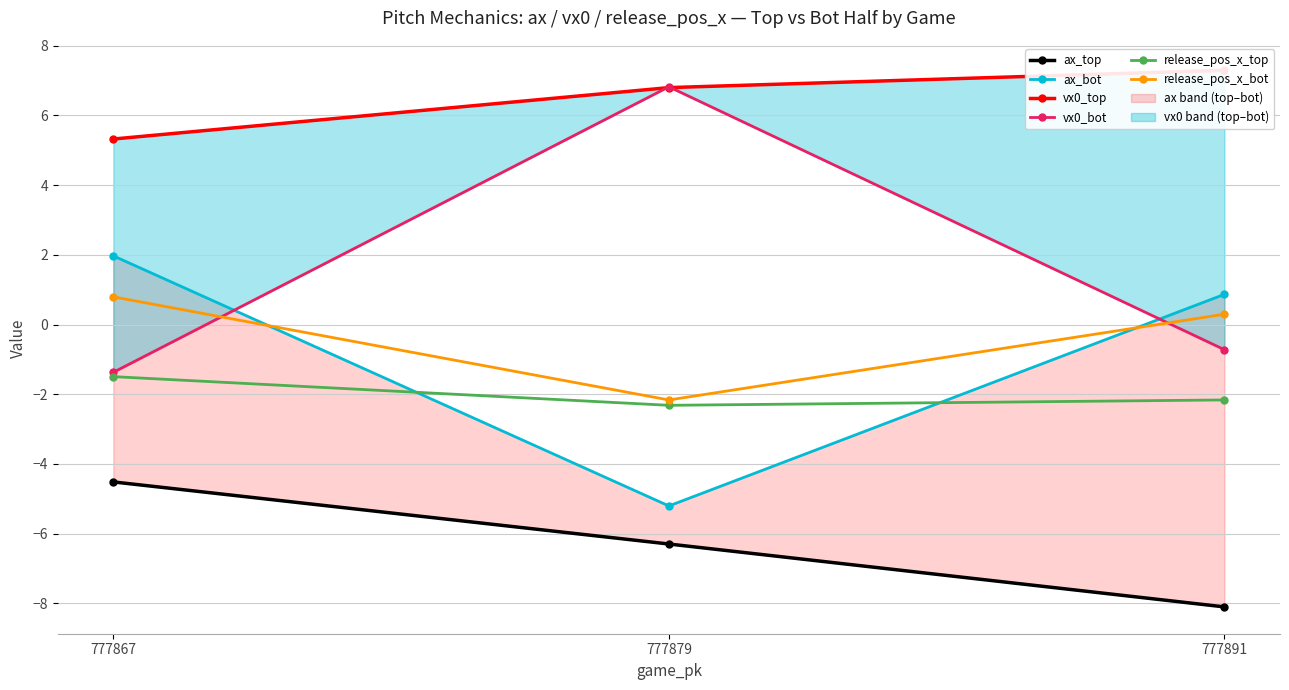

What are all the series names shown in the legend?

ax_top, ax_bot, vx0_top, vx0_bot, release_pos_x_top, release_pos_x_bot